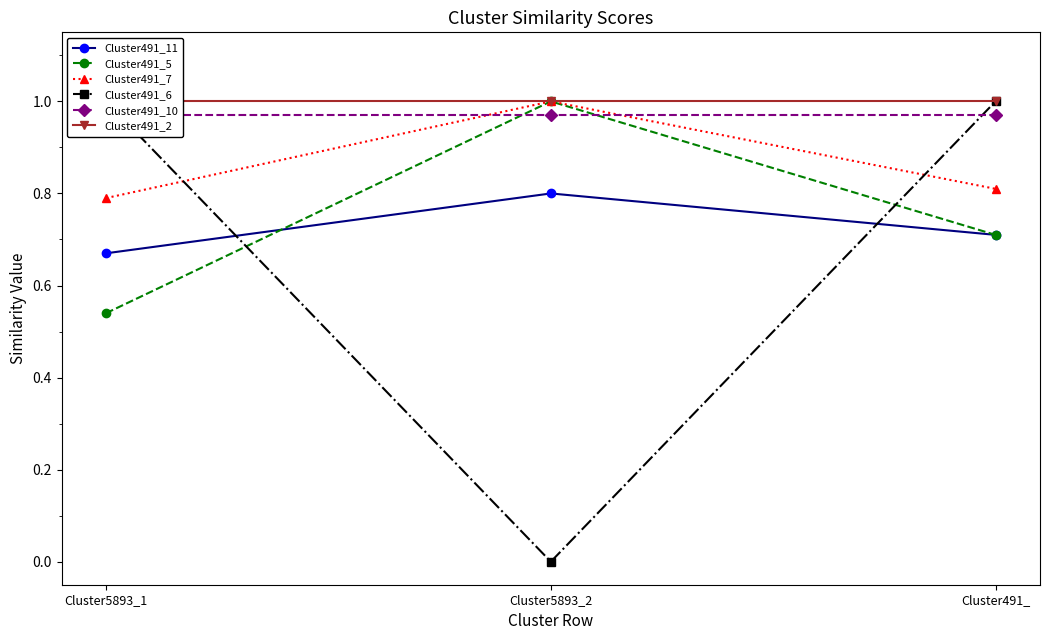

At which category is the sum across all series the highest?

Cluster491_